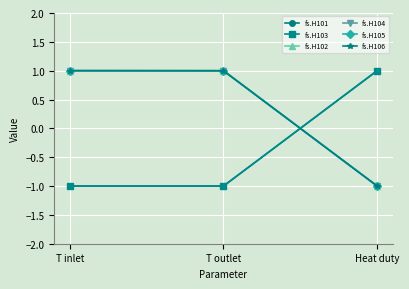

What is the label of the 1st point from the right?

Heat duty